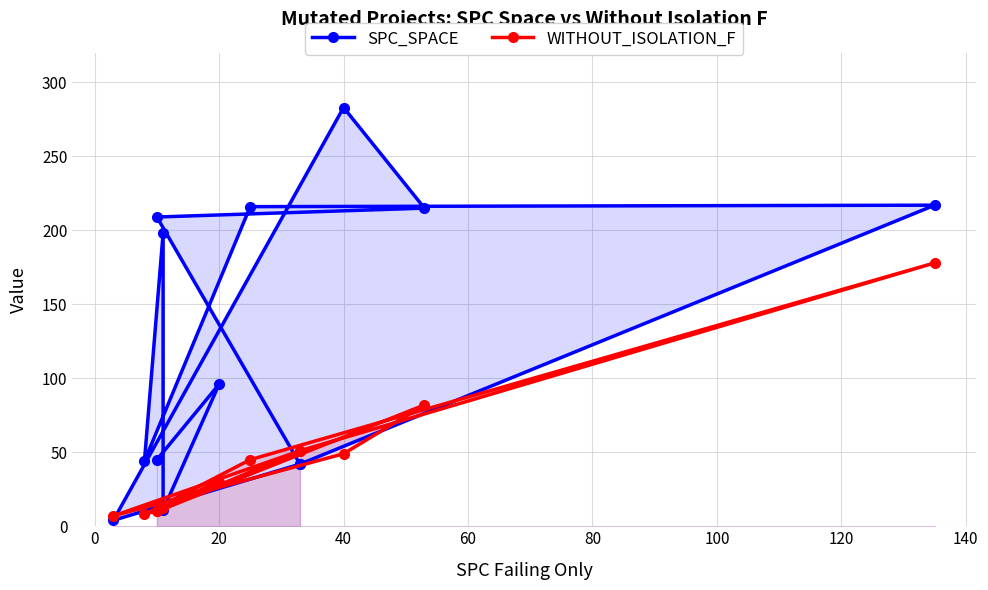

Which series ends up on top after the final intersection of WITHOUT_ISOLATION_F and SPC_SPACE?

SPC_SPACE